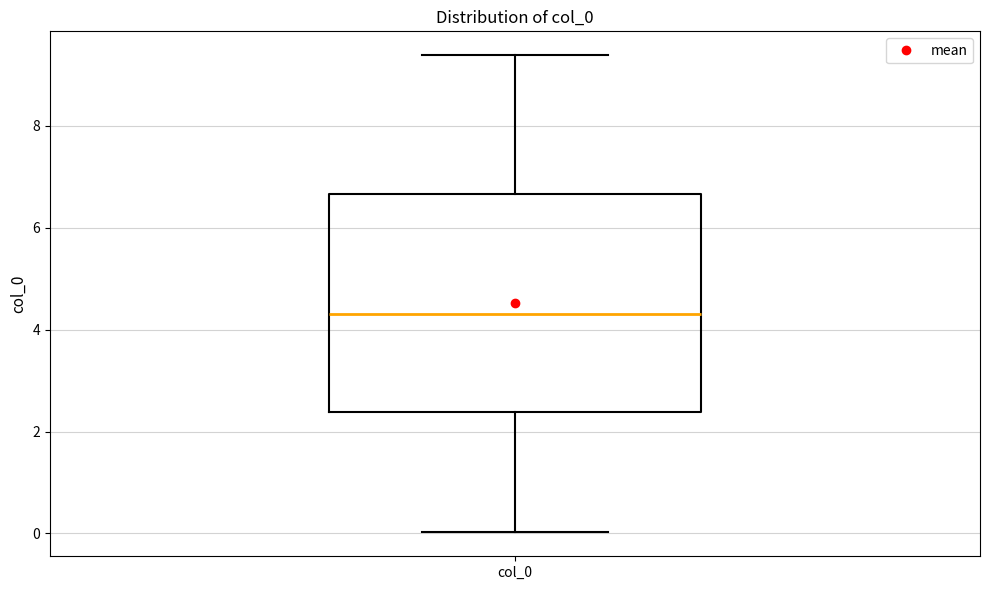

Read this box plot against the y-axis: the position of the median line, the range covered by the box, and the ends of both whiskers. The values are not printed on the chart, so give them approximately, as read against the axis.

median 4.4, box 2.4 to 6.6, whiskers 0.0 to 9.4